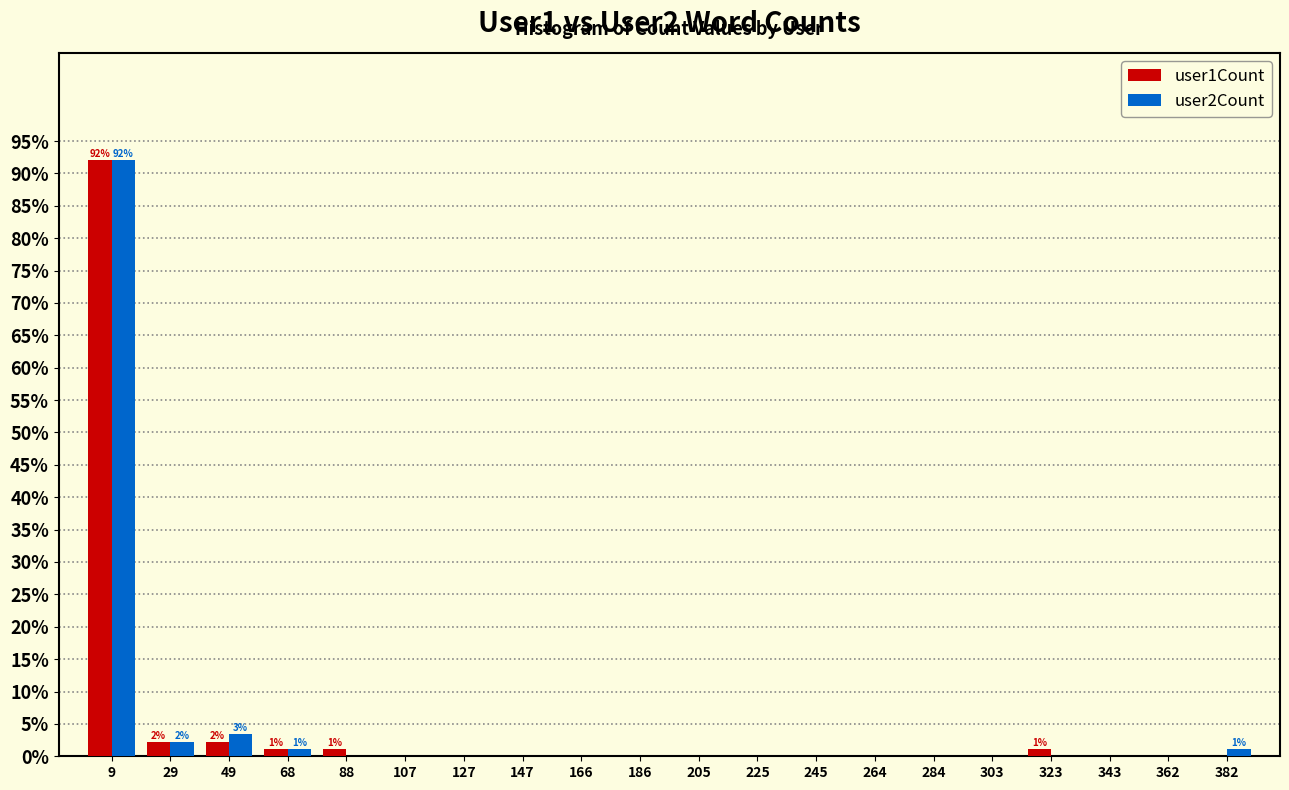

In the user2Count series, which range on the x-axis has the tallest bar?

0.0 to 19.6